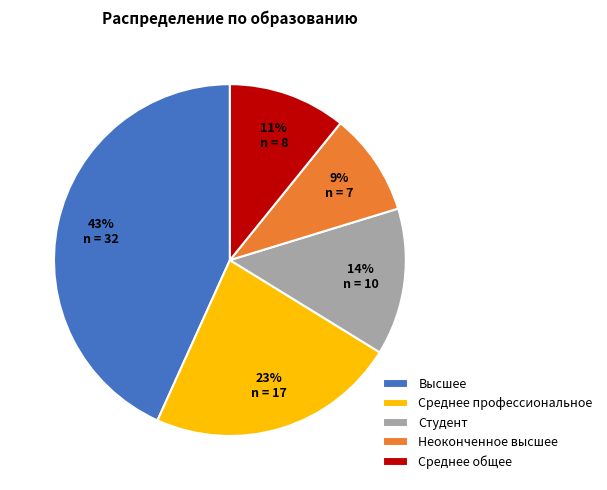

Which category has the smallest portion of the pie?

Неоконченное высшее